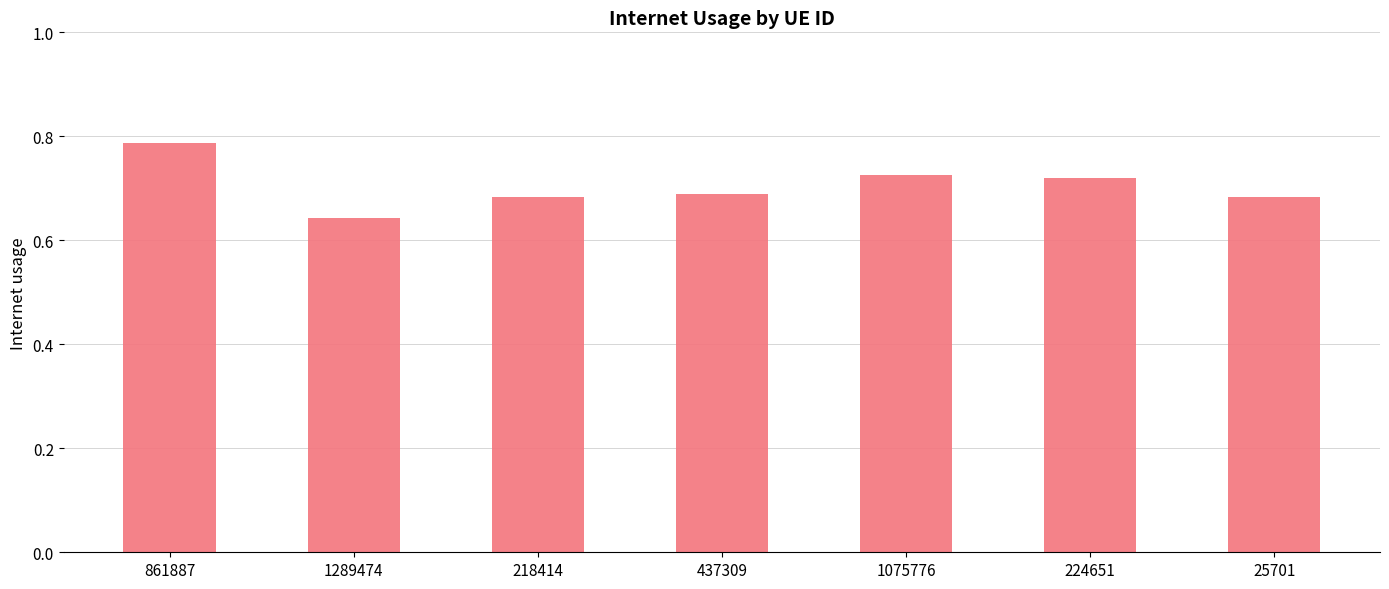

What is the sum of all values?

4.9